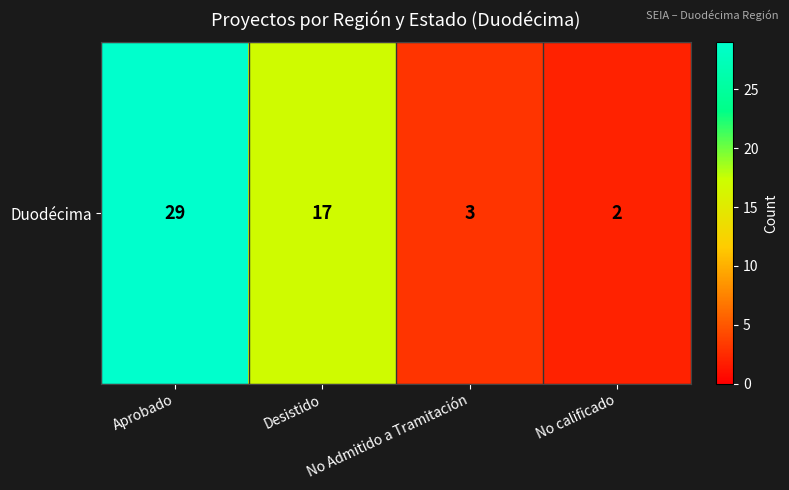

True or false: the data shows 2 at No calificado.

True